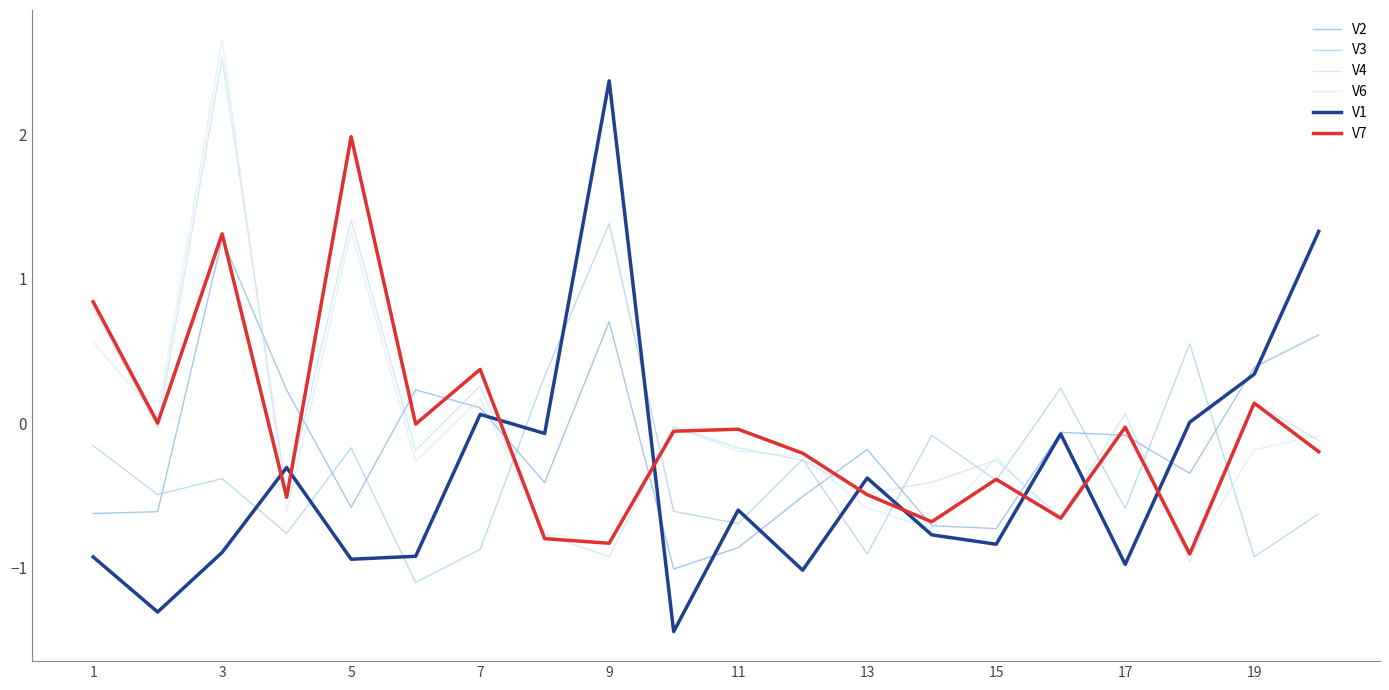

How many lines are shown in the chart?

6